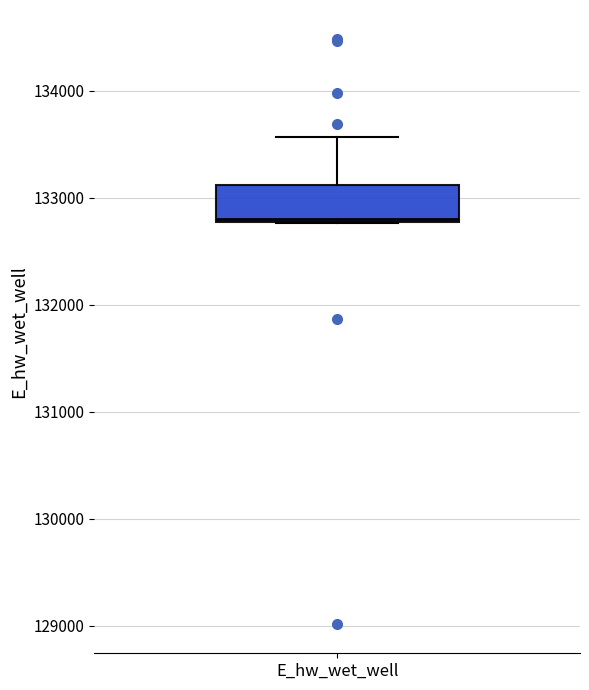

Read this box plot against the y-axis: the position of the median line, the range covered by the box, and the ends of both whiskers. The values are not printed on the chart, so give them approximately, as read against the axis.

median 132800, box 132800 to 133100, whiskers 132800 to 133600